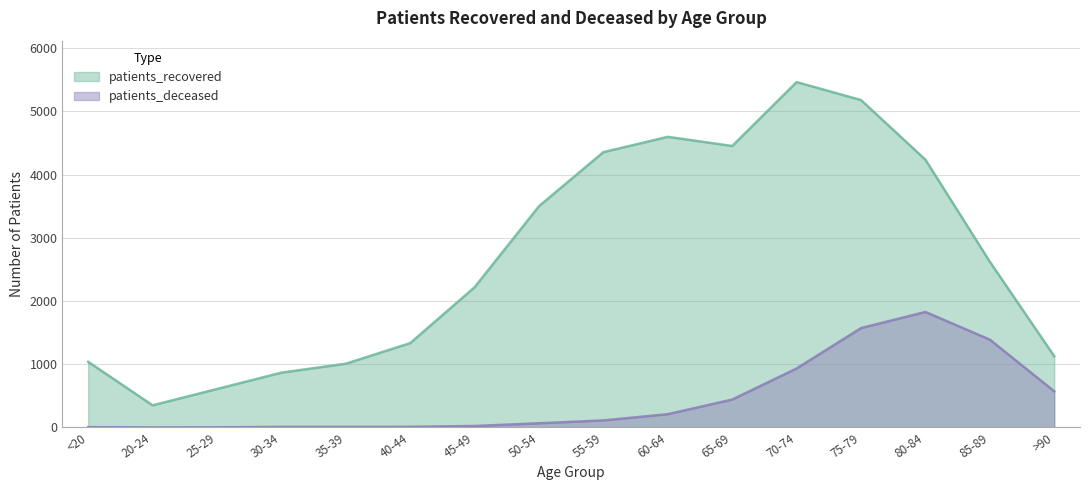

At which category does patients_deceased reach its first local peak?

80-84